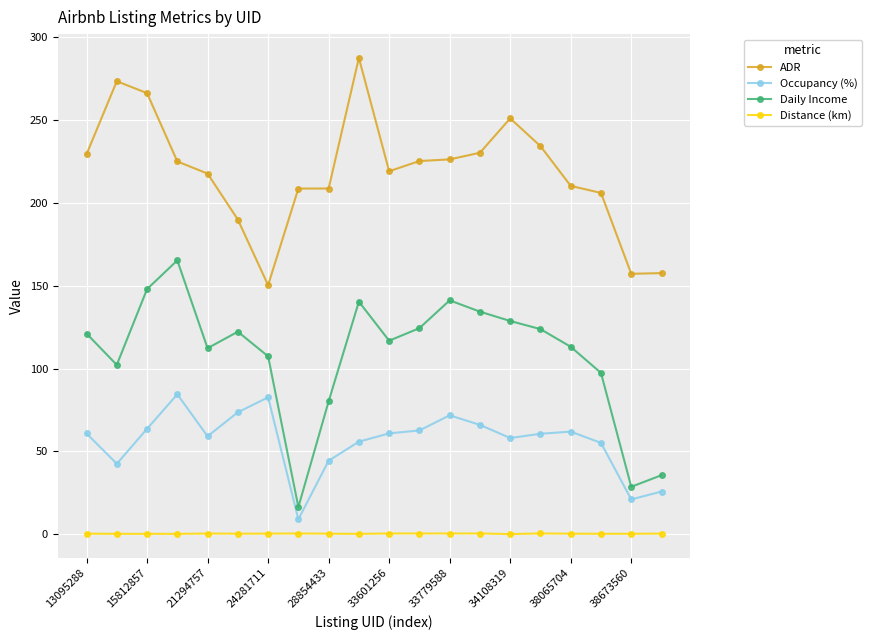

True or false: ADR has more than 1 points higher than both neighbors.

True